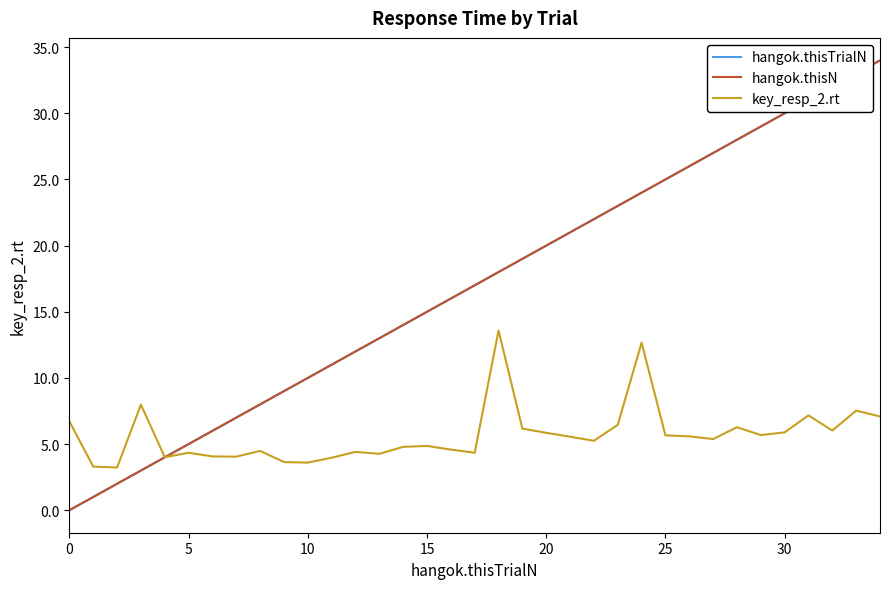

Does the chart have visible grid lines?

No